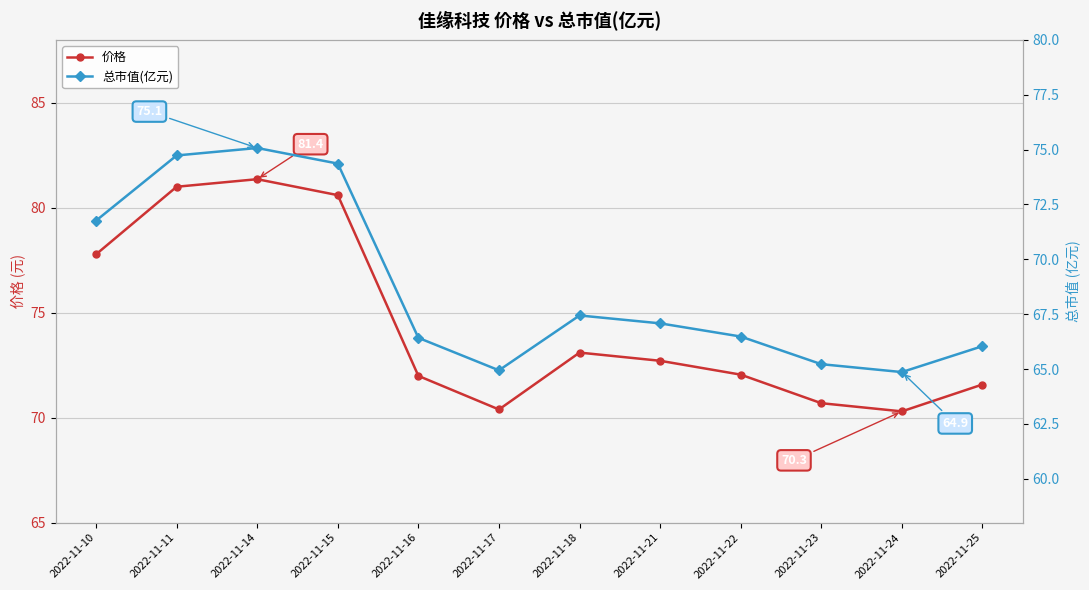

How many interior local valleys does the 价格 series have?

2